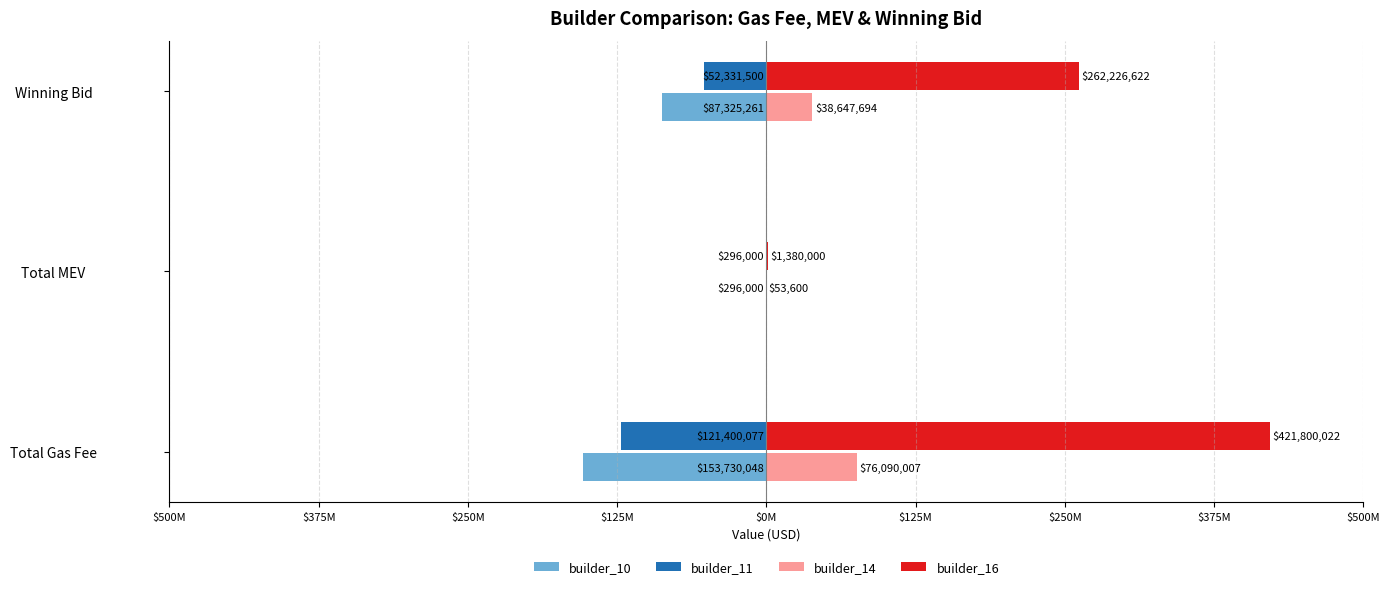

What are all the series names shown in the legend?

builder_10, builder_11, builder_14, builder_16